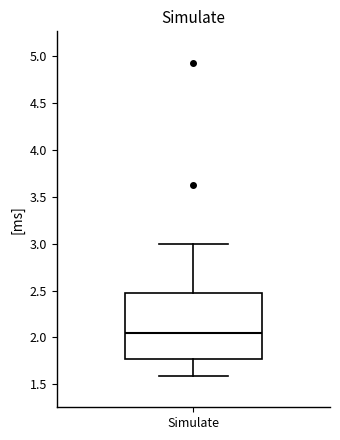

Read this box plot against the y-axis: the position of the median line, the range covered by the box, and the ends of both whiskers. The values are not printed on the chart, so give them approximately, as read against the axis.

median 2.05, box 1.75 to 2.50, whiskers 1.60 to 3.00